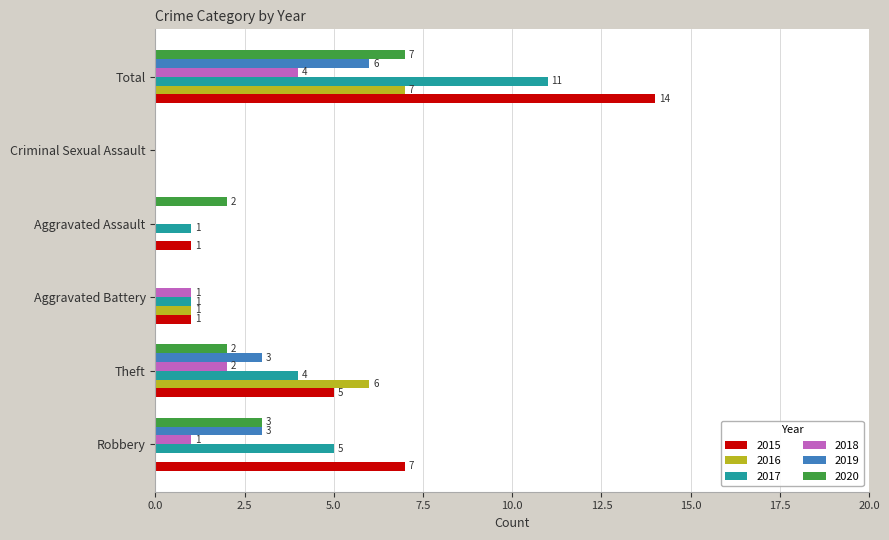

What is the sum of the 2020 values at Aggravated Battery and Total?

7